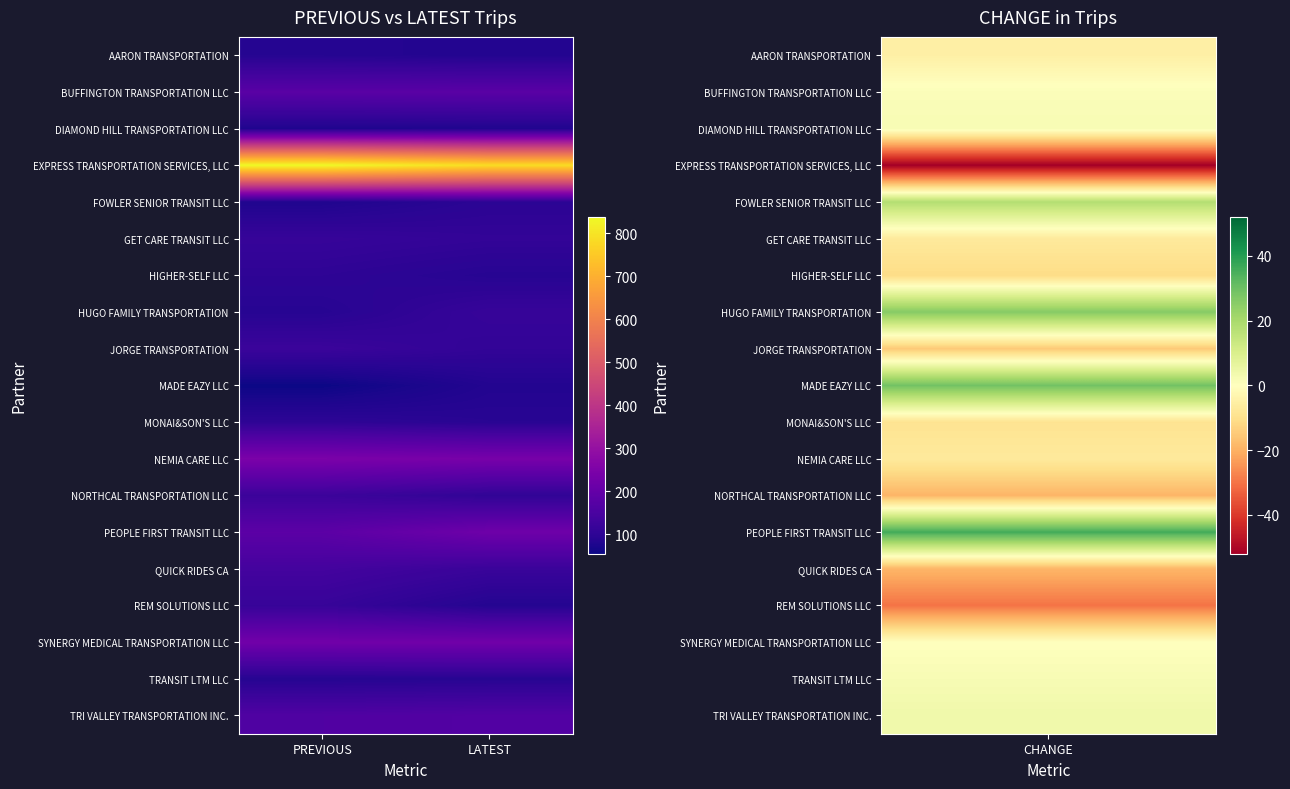

Rank the series at PREVIOUS from highest to lowest value.

EXPRESS TRANSPORTATION SERVICES, LLC, NEMIA CARE LLC, SYNERGY MEDICAL TRANSPORTATION LLC, PEOPLE FIRST TRANSIT LLC, BUFFINGTON TRANSPORTATION LLC, TRI VALLEY TRANSPORTATION INC., QUICK RIDES CA, NORTHCAL TRANSPORTATION LLC, JORGE TRANSPORTATION, REM SOLUTIONS LLC, GET CARE TRANSIT LLC, HIGHER-SELF LLC, MONAI&SON'S LLC, HUGO FAMILY TRANSPORTATION, AARON TRANSPORTATION, TRANSIT LTM LLC, FOWLER SENIOR TRANSIT LLC, DIAMOND HILL TRANSPORTATION LLC, MADE EAZY LLC